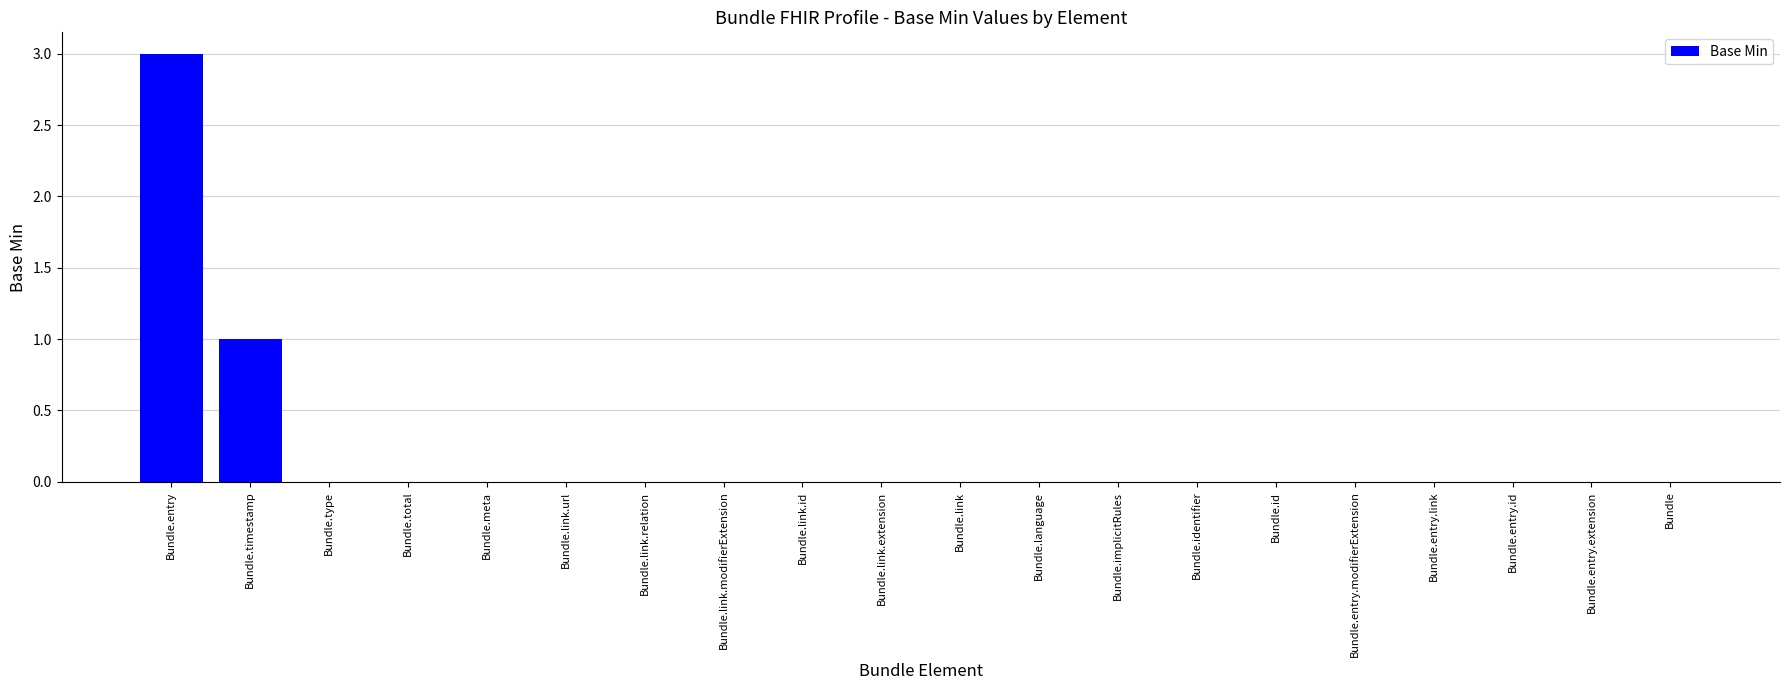

True or false: the data shows 0 at Bundle.

True